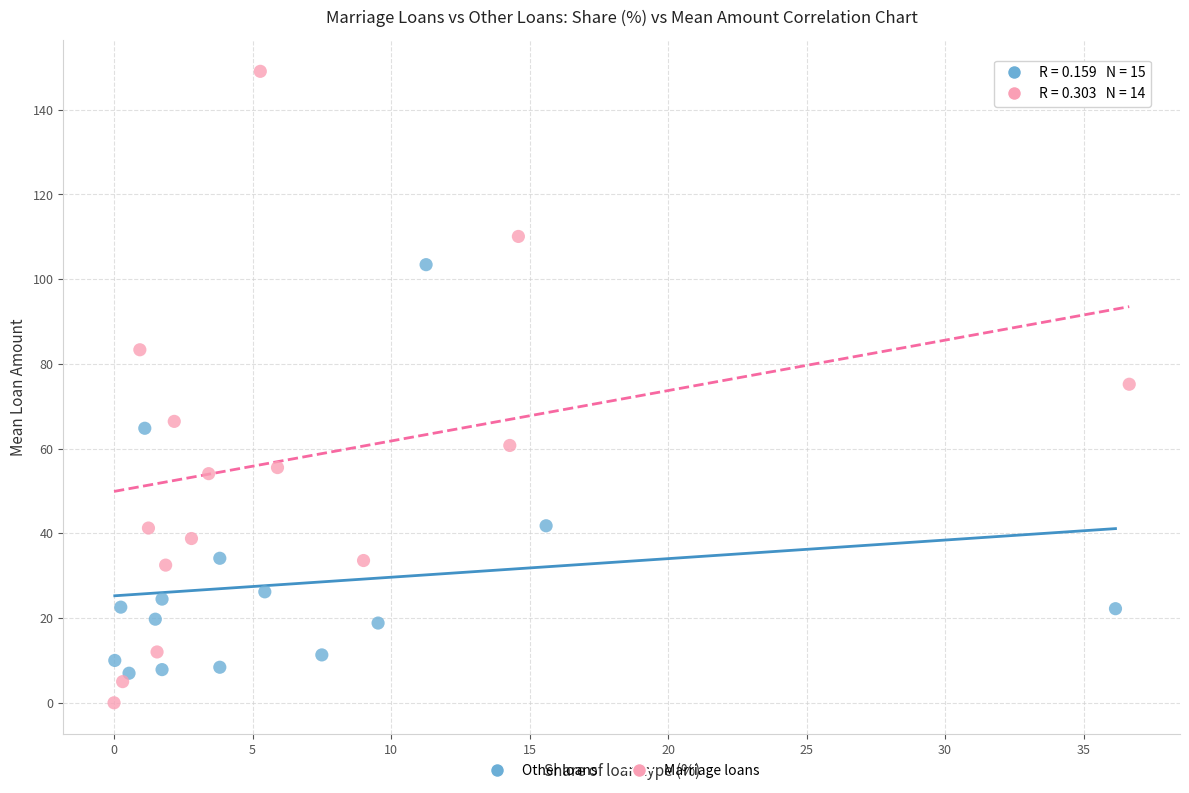

Which series has the largest Y range (max minus min)?

Marriage loans